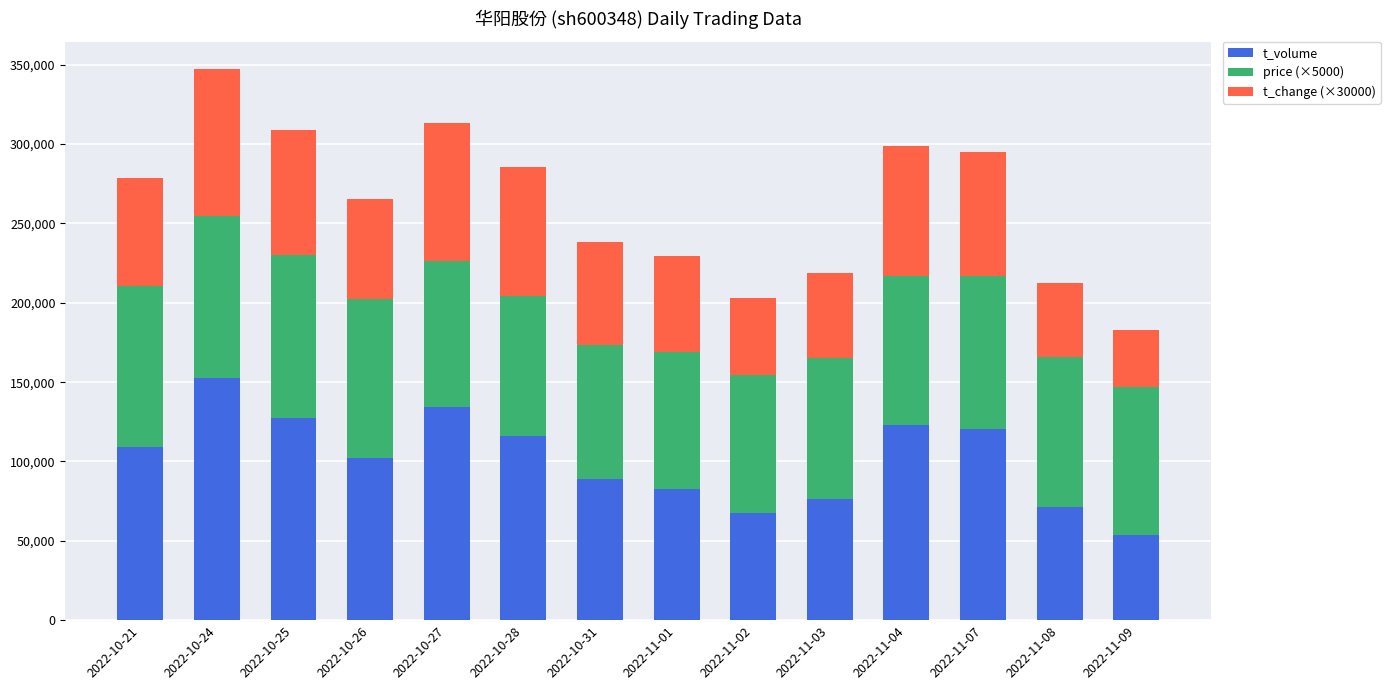

What is the difference between the second highest and minimum values in the t_volume series?

80228